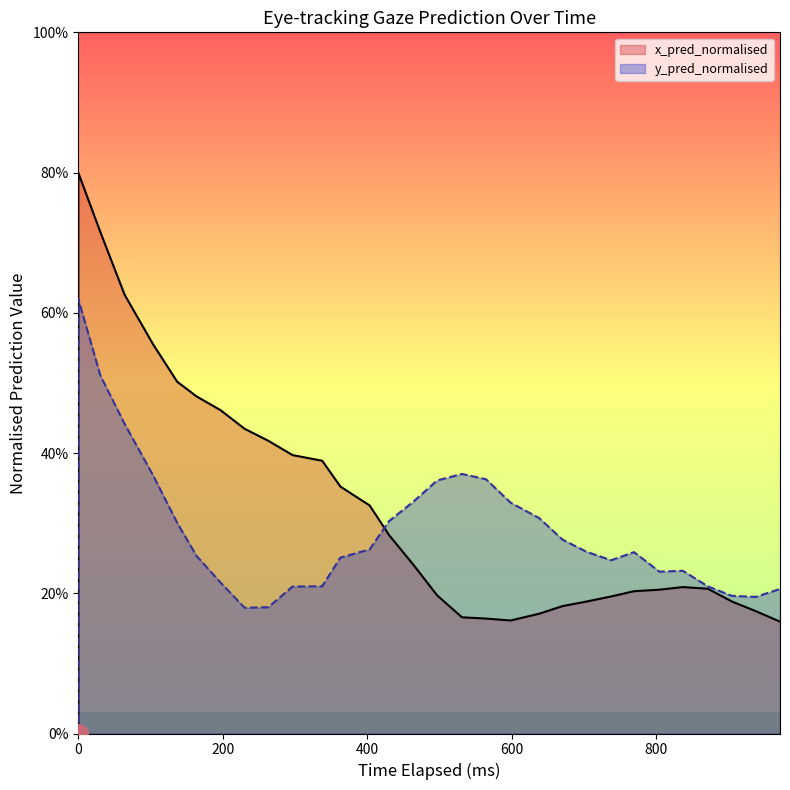

How many times do y_pred_normalised and x_pred_normalised cross each other?

1